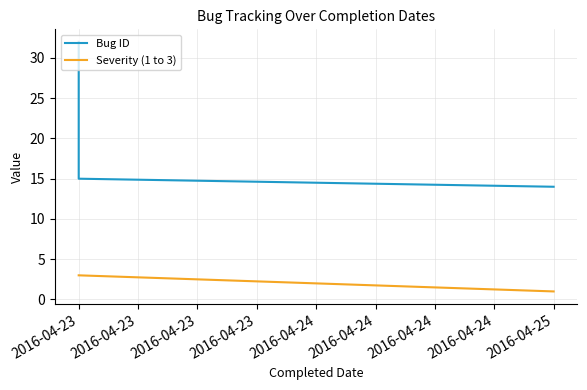

List the labels in order of Bug ID value, largest first.

2016-04-23, 2016-04-23, 2016-04-23, 2016-04-25